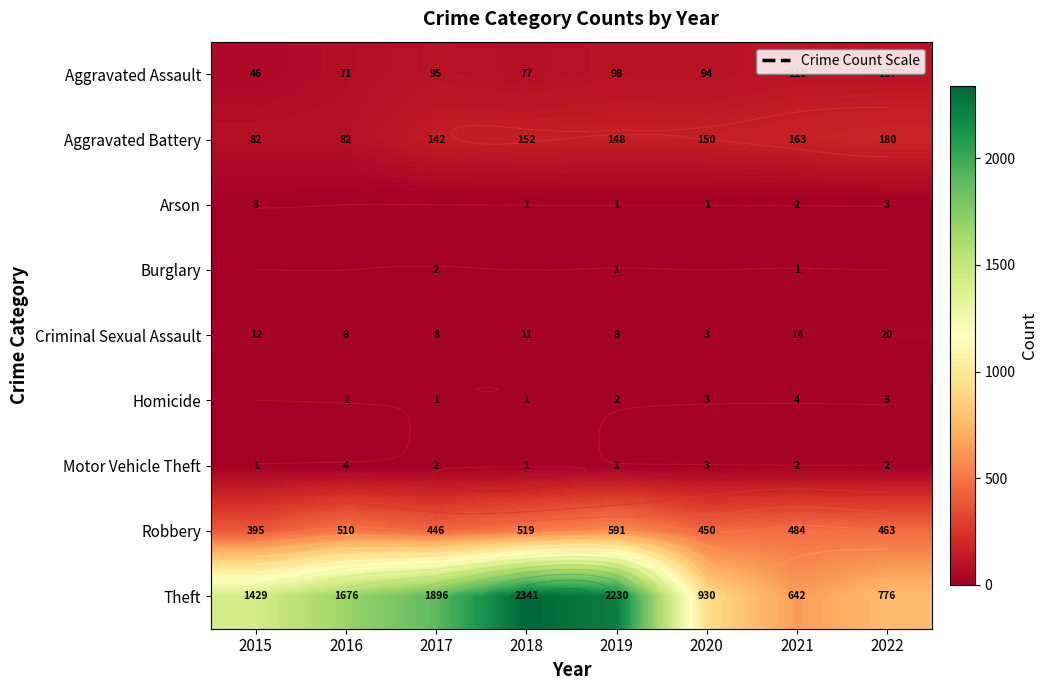

Rank the series at 2016 from highest to lowest value.

Theft, Robbery, Aggravated Battery, Aggravated Assault, Criminal Sexual Assault, Motor Vehicle Theft, Homicide, Arson, Burglary